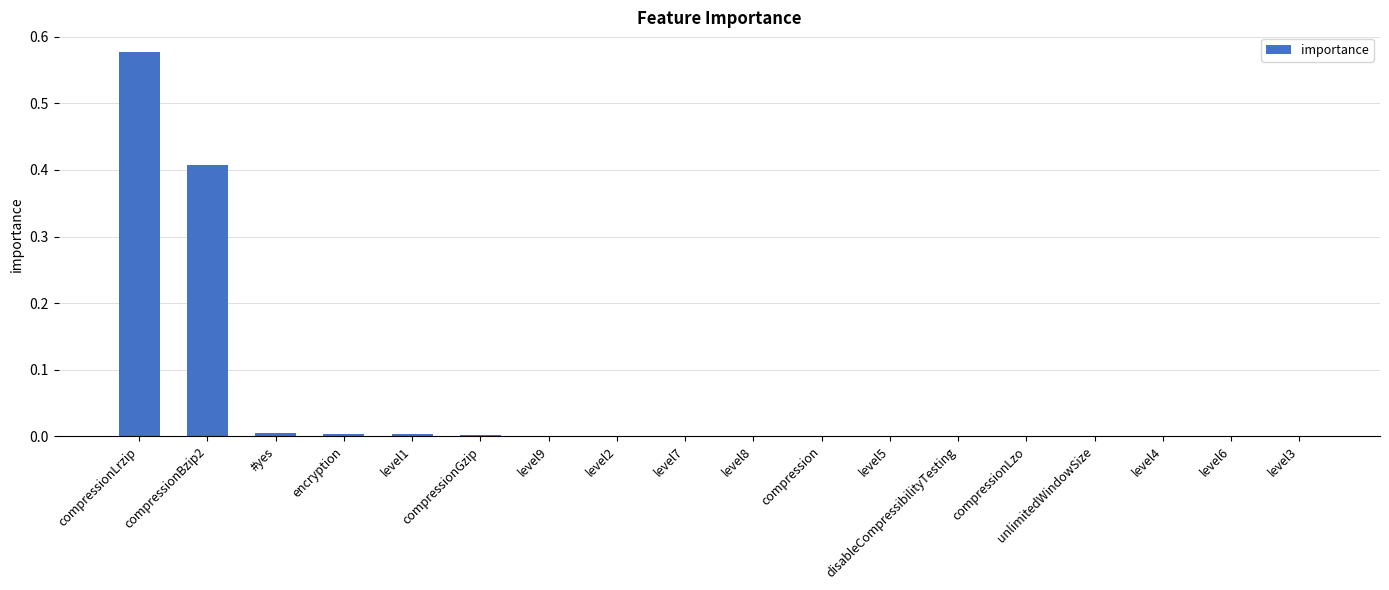

Is it true that the value at level7 is 0.0?

True